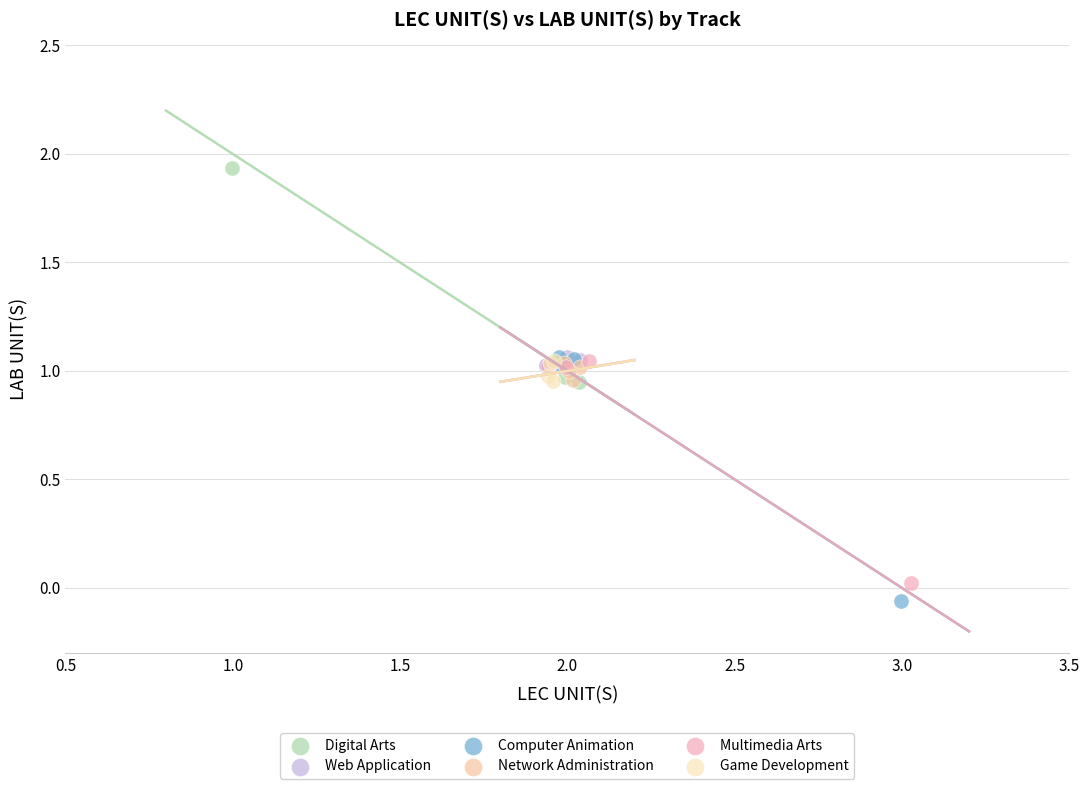

Which series reaches the maximum Y coordinate?

Digital Arts